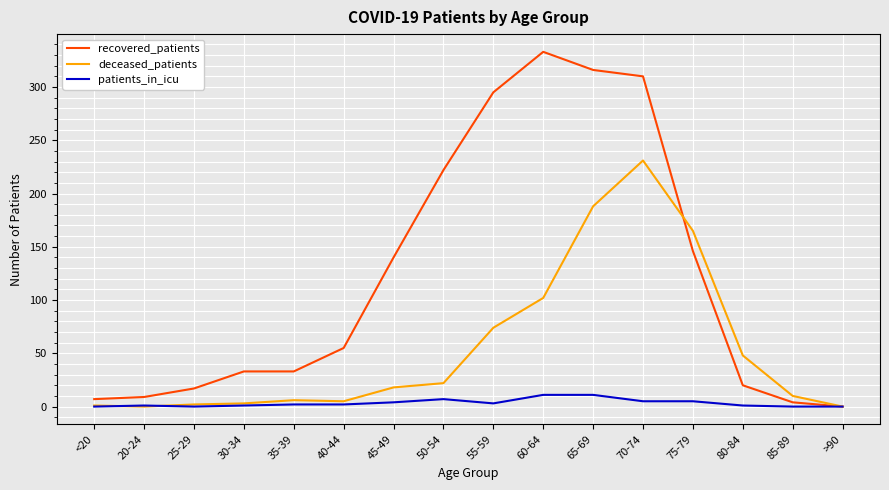

At which category is the sum across all series the highest?

70-74